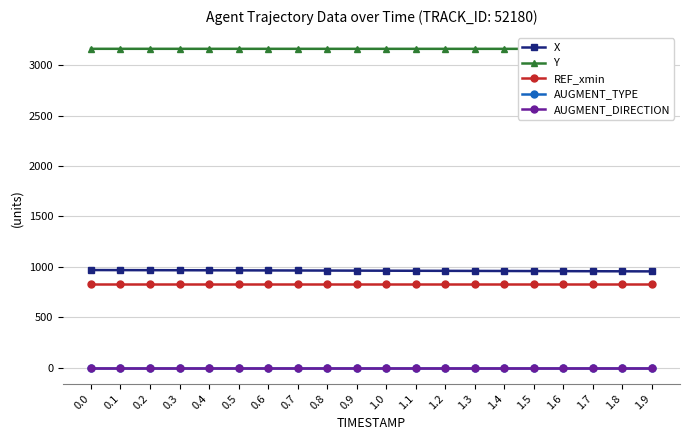

Which series has the largest total across all categories?

Y